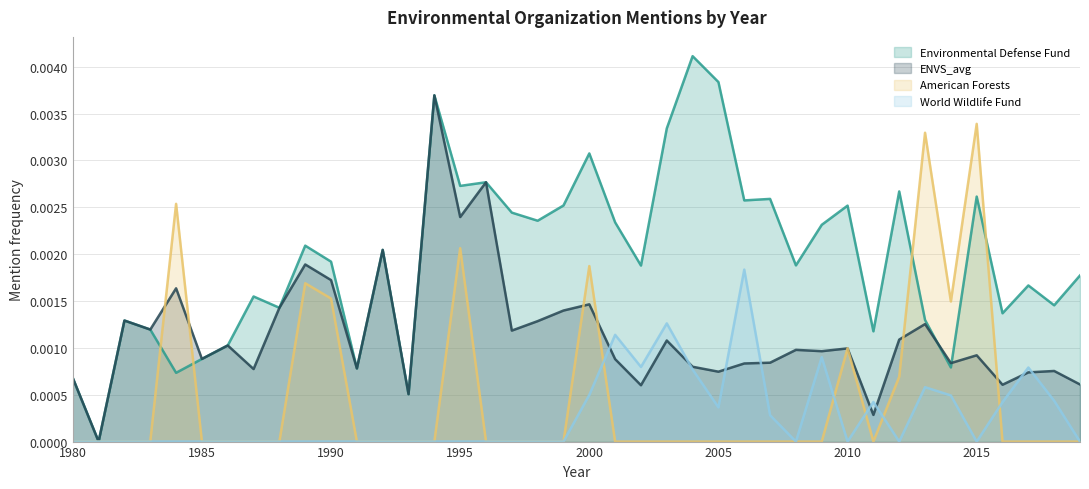

True or false: ENVS_avg and Environmental Defense Fund intersect in this chart.

True